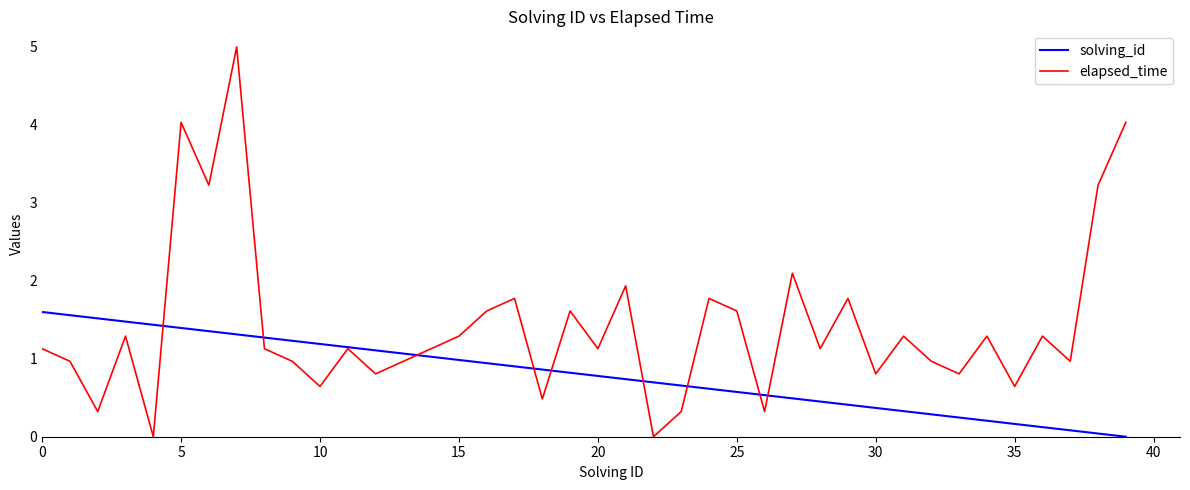

List the series in order of their overall mean, highest first.

elapsed_time, solving_id